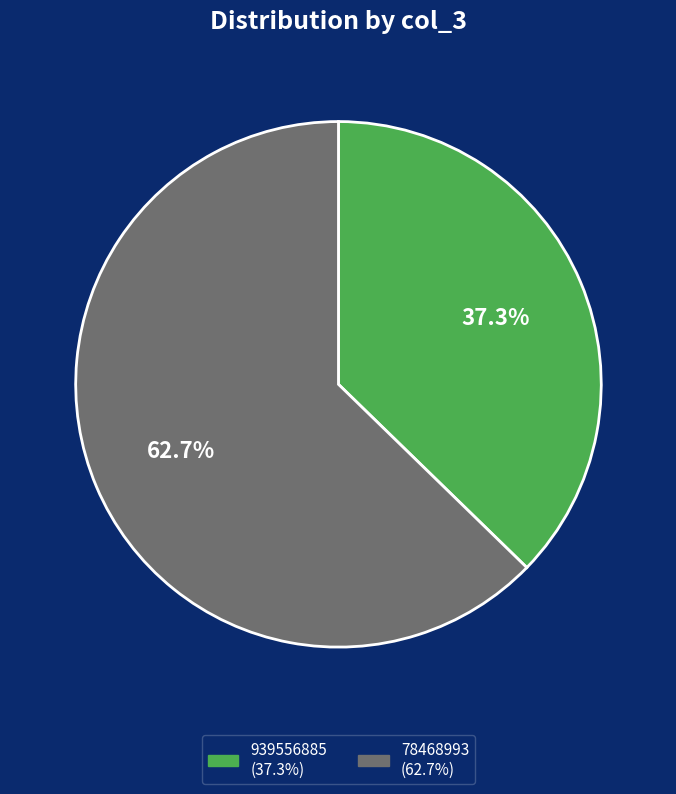

Which slice is the smallest?

939556885